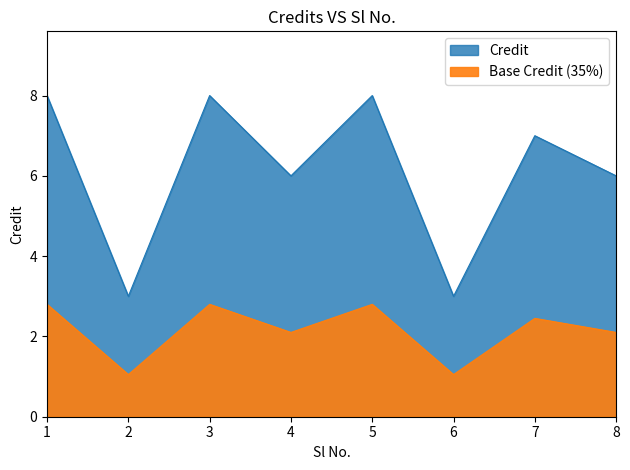

List the labels in order of value, largest first.

1, 3, 5, 7, 4, 8, 2, 6